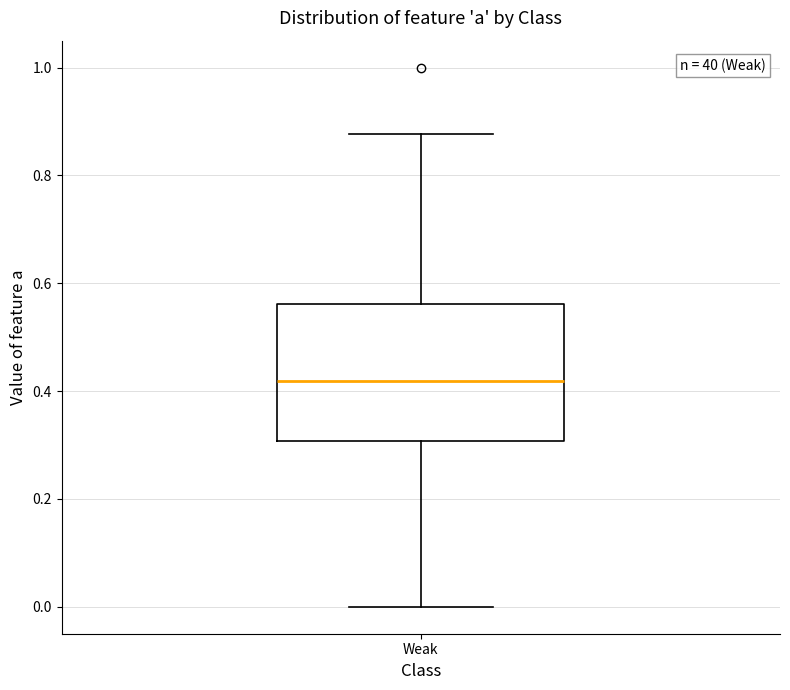

Where does the median line of the box for Weak sit on the y-axis? The values are not printed on the chart, so give them approximately, as read against the axis.

0.42